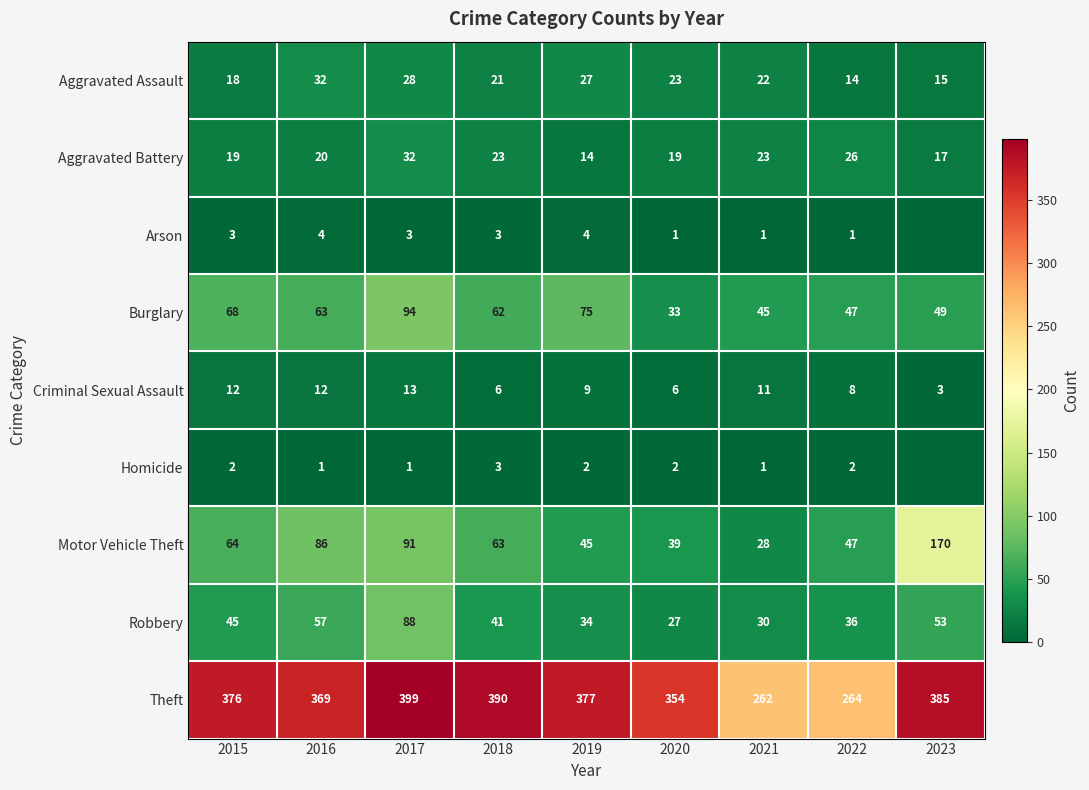

At how many categories does at least one series exceed 163?

9